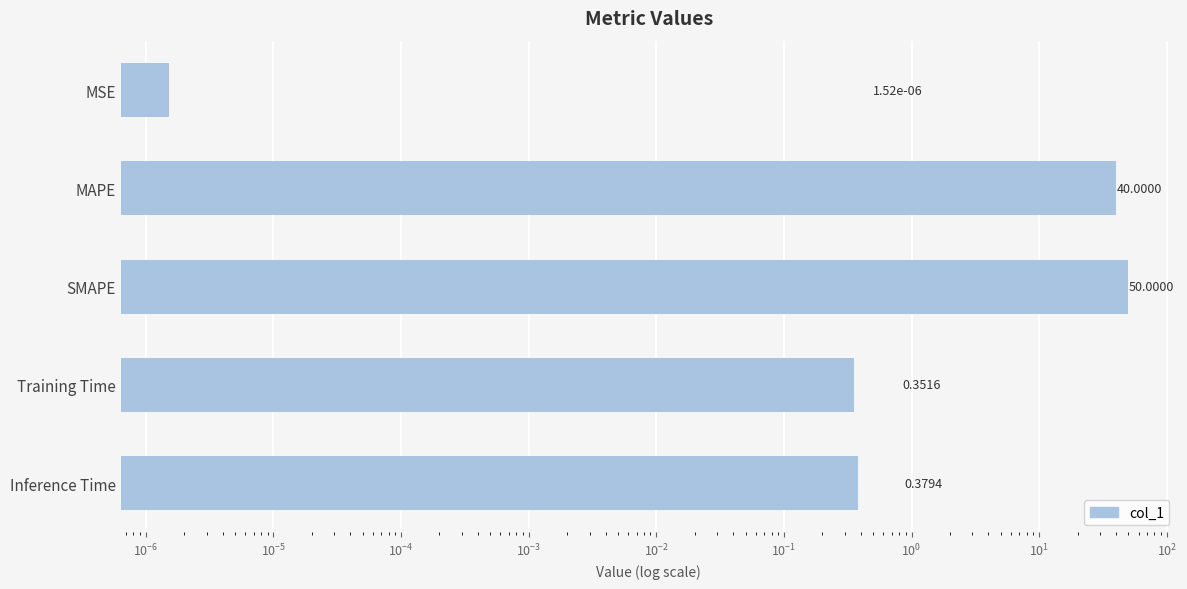

How many bars are there in total?

5